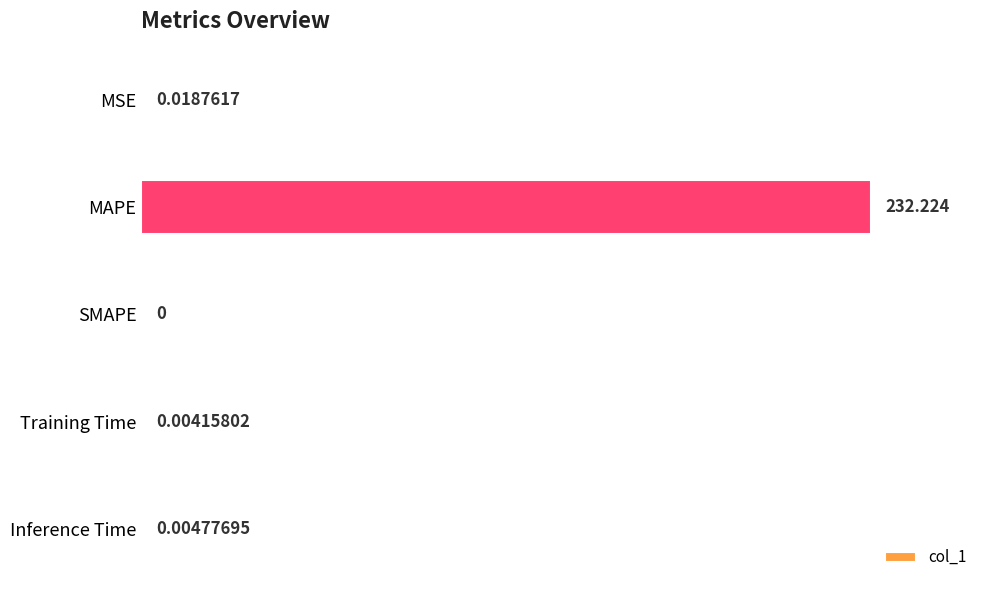

What is the sum of all values?

232.3